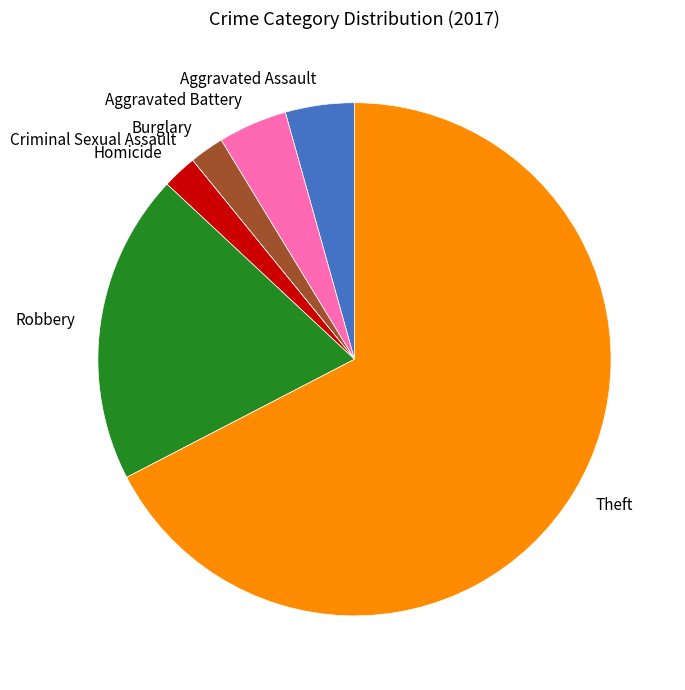

Is there any slice that represents more than half of the pie?

Yes